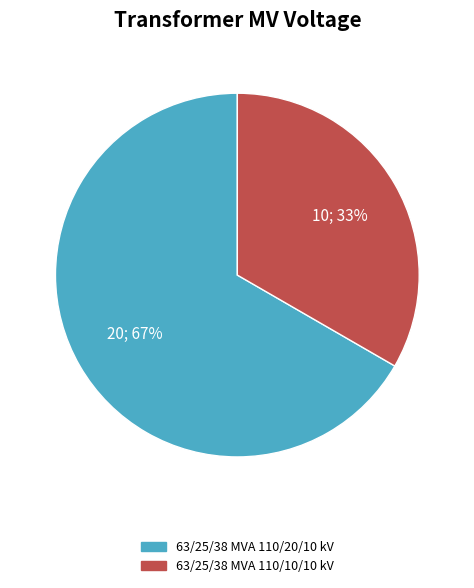

What is the ratio of the value at 63/25/38 MVA 110/10/10 kV to the value at 63/25/38 MVA 110/20/10 kV?

0.5